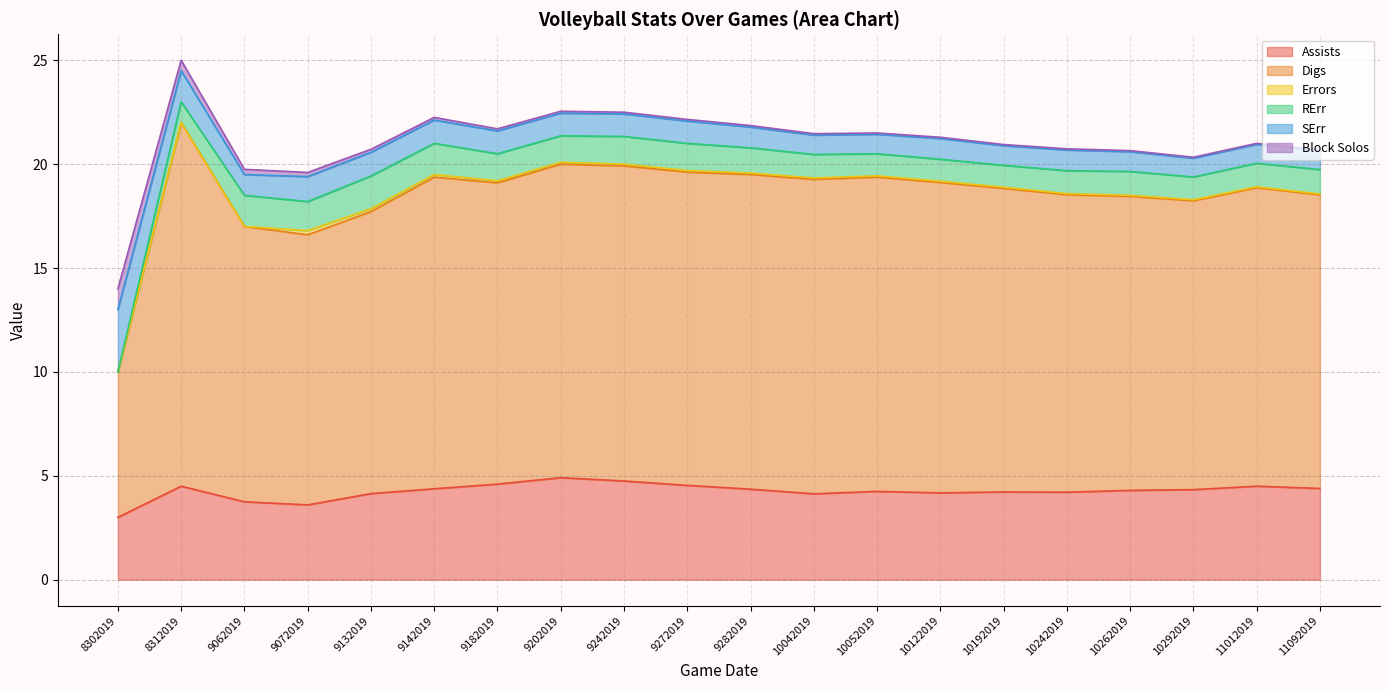

True or false: Block Solos and Errors intersect in this chart.

False